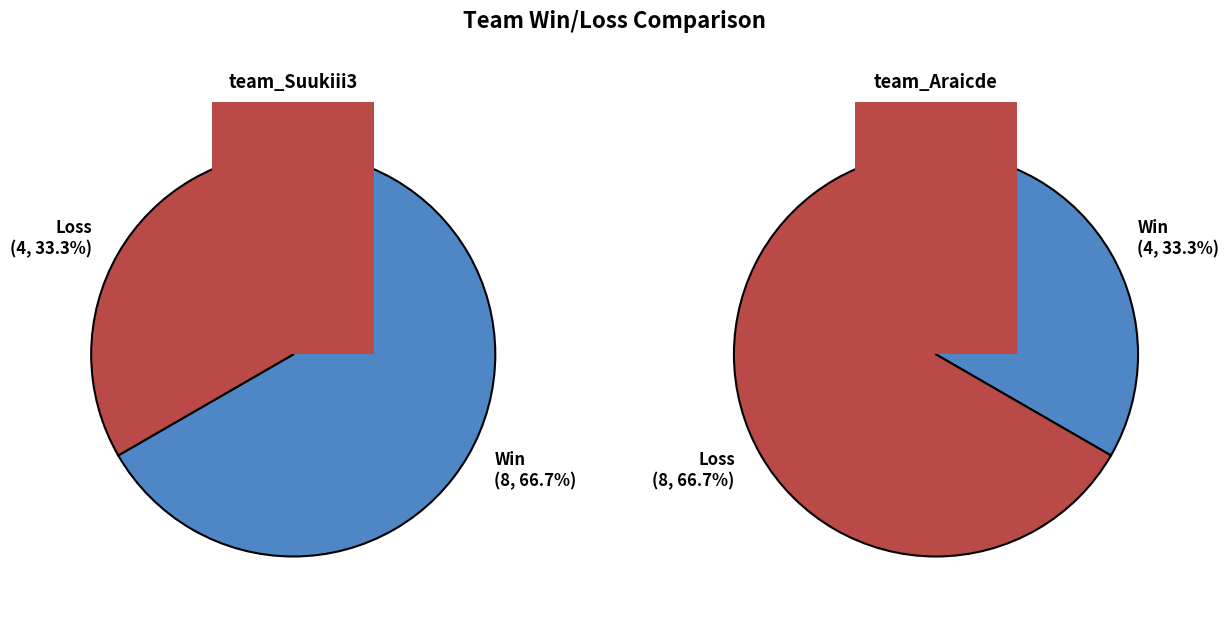

Count the number of slices in the pie.

2